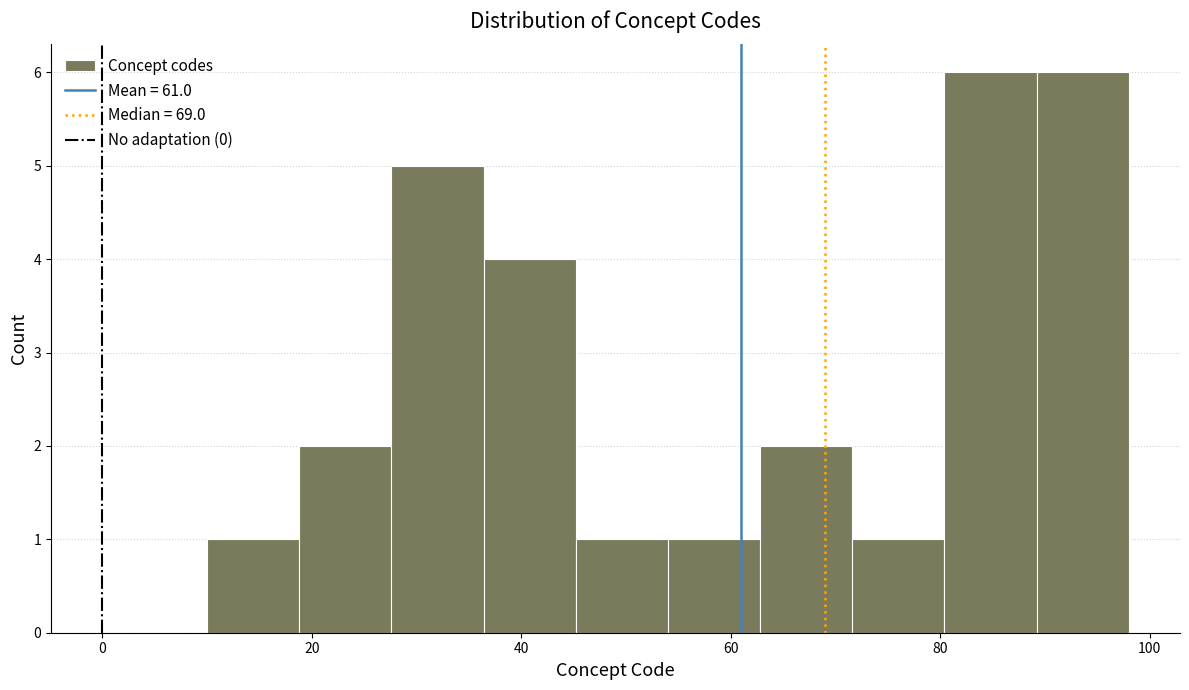

How tall is the bar that spans 89.2 to 98.0 on the x-axis? Neither the bar edges nor the heights are printed on the chart, so give them approximately, as read against the axes.

6